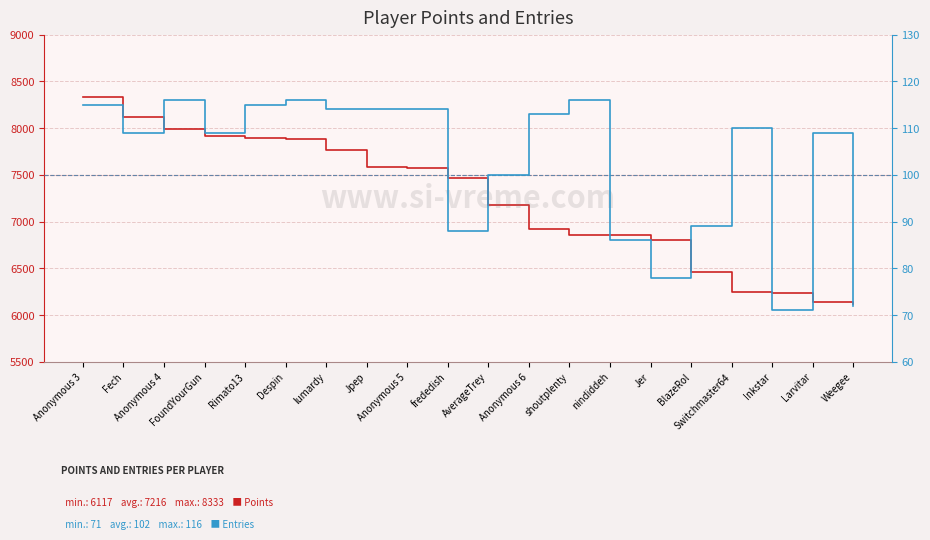

Which series has the widest spread of values?

Points